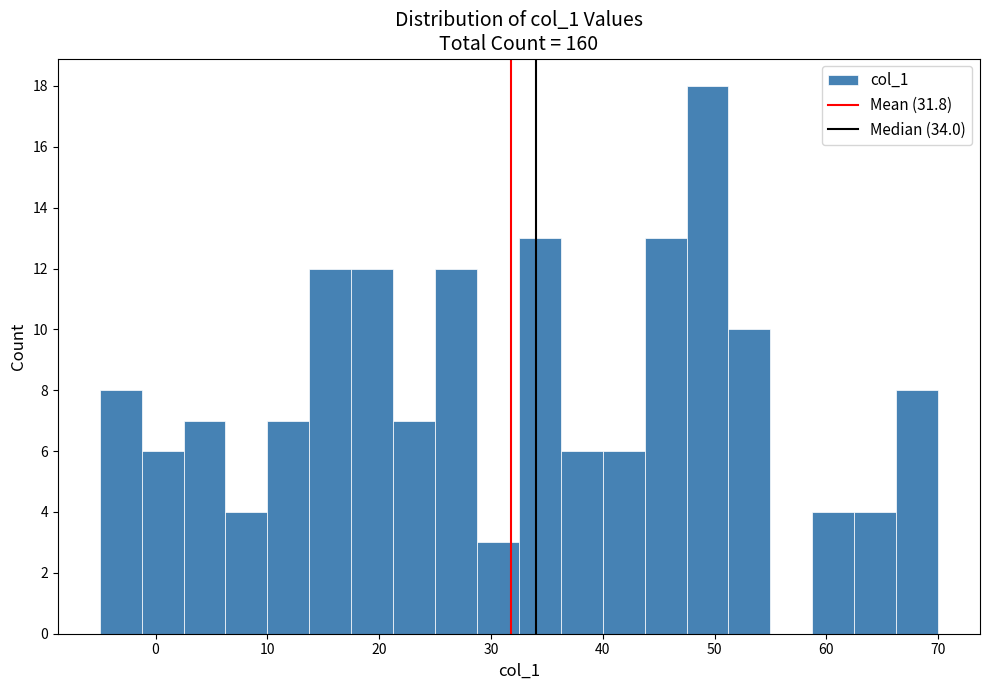

Around what value on the x-axis is the tallest bar? Give the approximate position of its centre, as read against the axis.

49